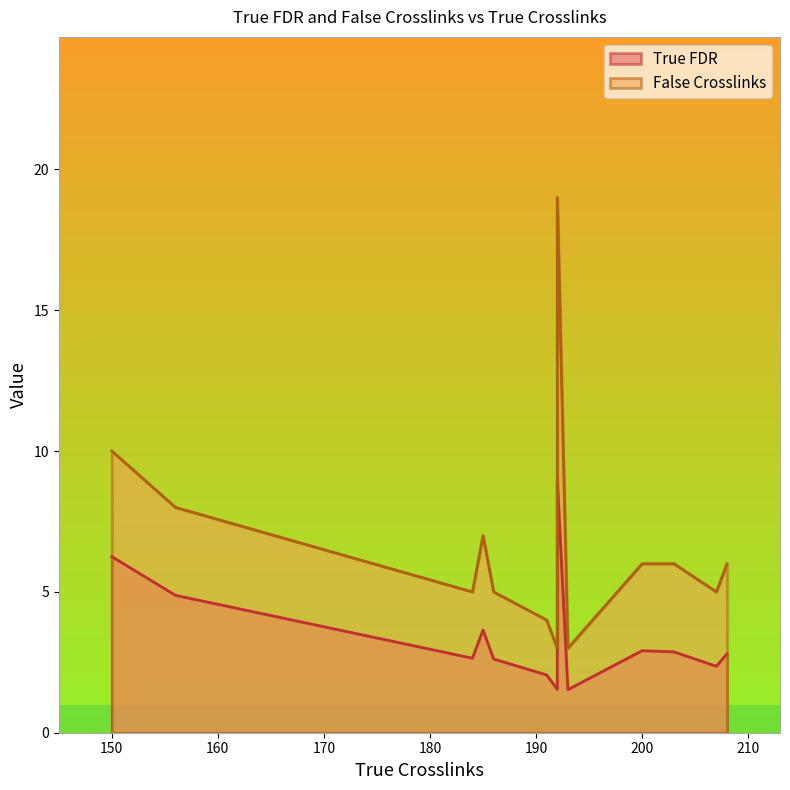

True or false: True FDR and False Crosslinks cross at least once.

False